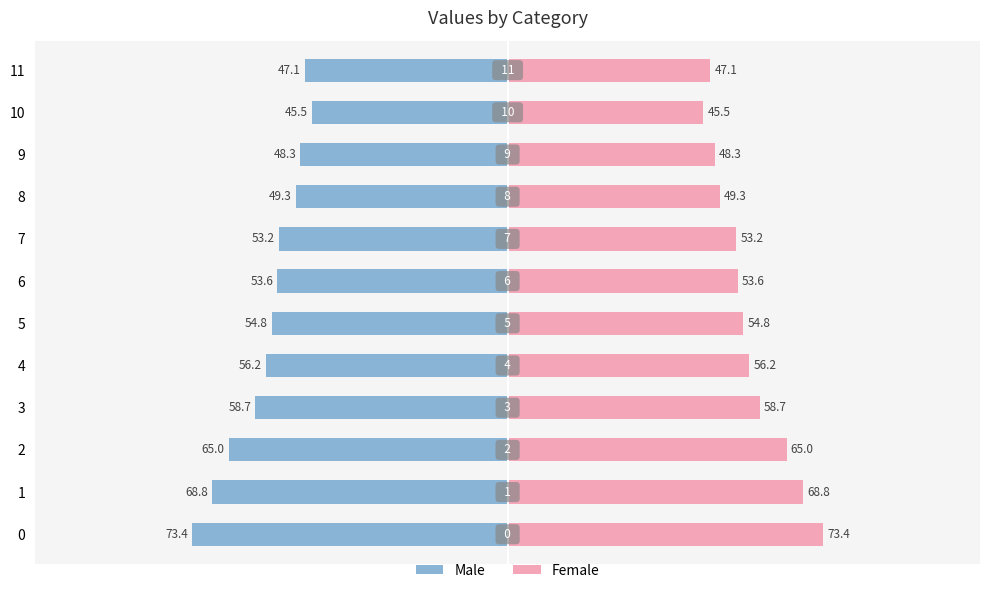

Reading left to right, list all the values displayed in this chart.

Male: -73.4	-68.8	-65.0	-58.7	-56.2	-54.8	-53.6	-53.2	-49.3	-48.3	-45.5	-47.1
Female: 73.4	68.8	65.0	58.7	56.2	54.8	53.6	53.2	49.3	48.3	45.5	47.1